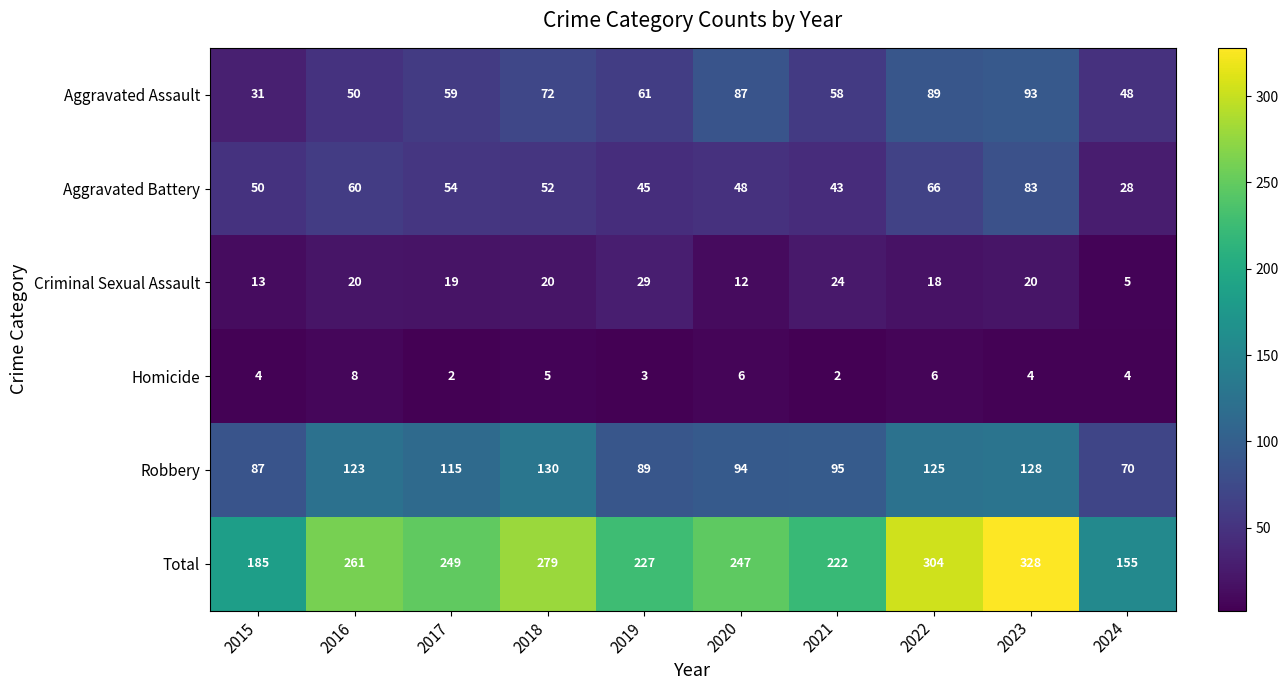

What is the average value of the Aggravated Assault series?

65